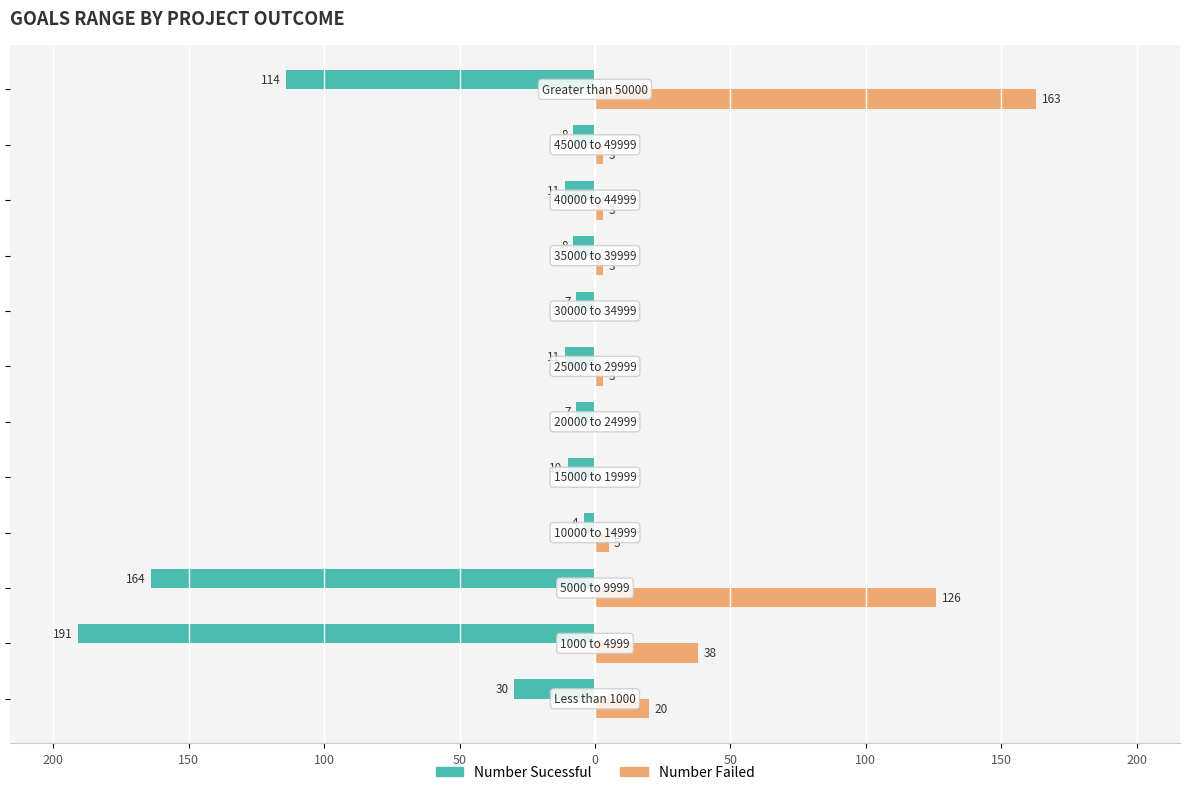

What are all the series names shown in the legend?

Number Sucessful, Number Failed